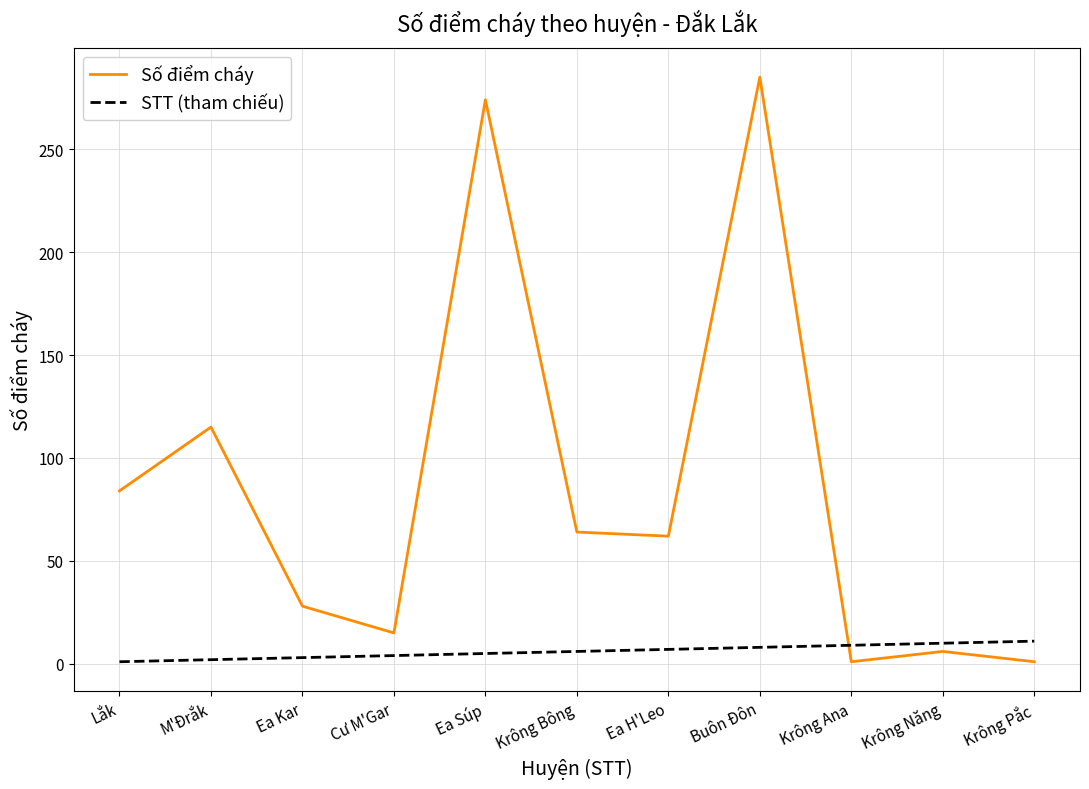

What is the difference between the second highest and minimum values in the STT (tham chiếu) series?

9